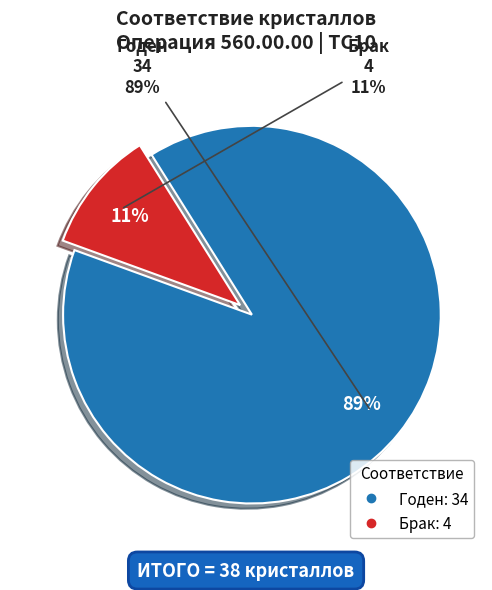

Is the sum of Годен and Брак greater than half?

Yes